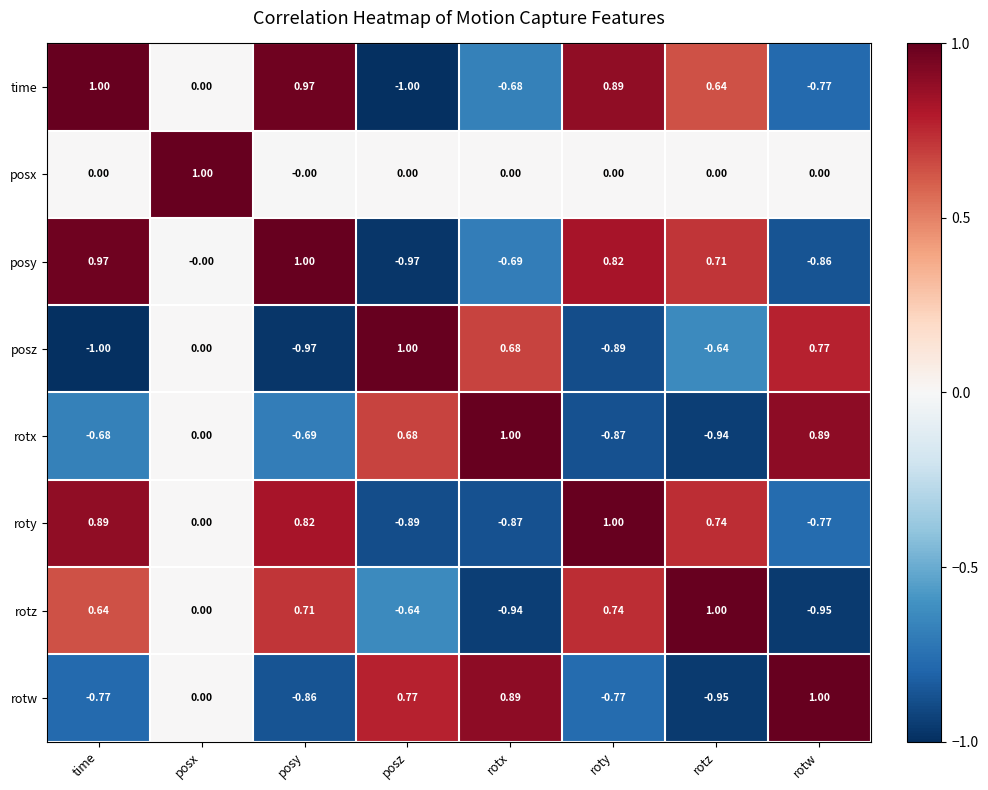

How many negative values does the posz series have?

4